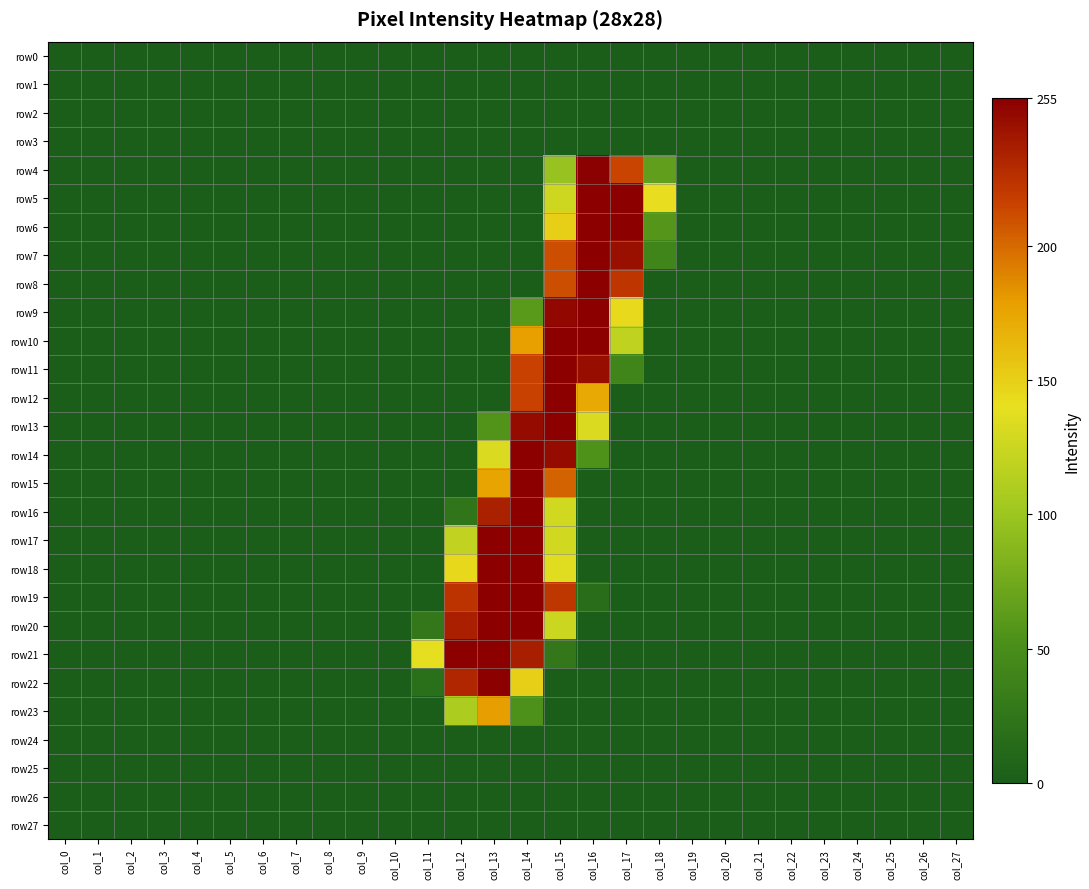

What is the greatest value displayed?

255